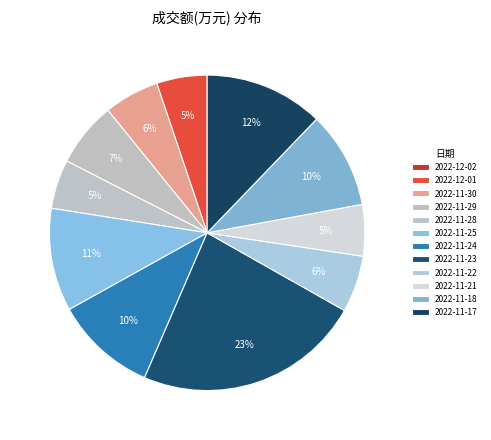

To the nearest percent, what is the average slice percentage?

8%